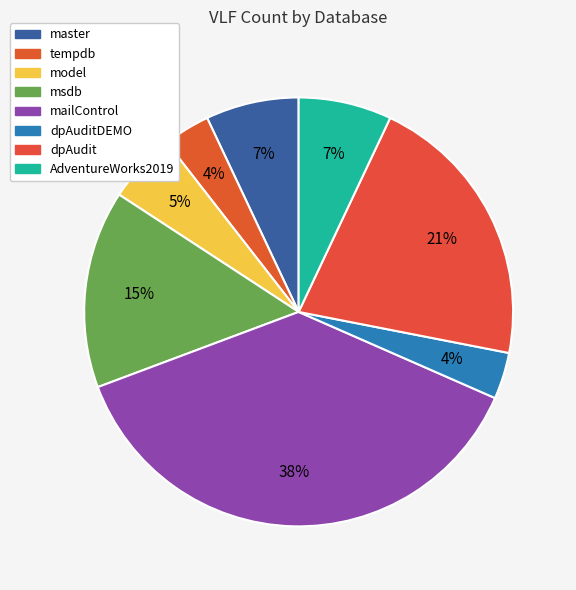

How many segments does this pie chart have?

8